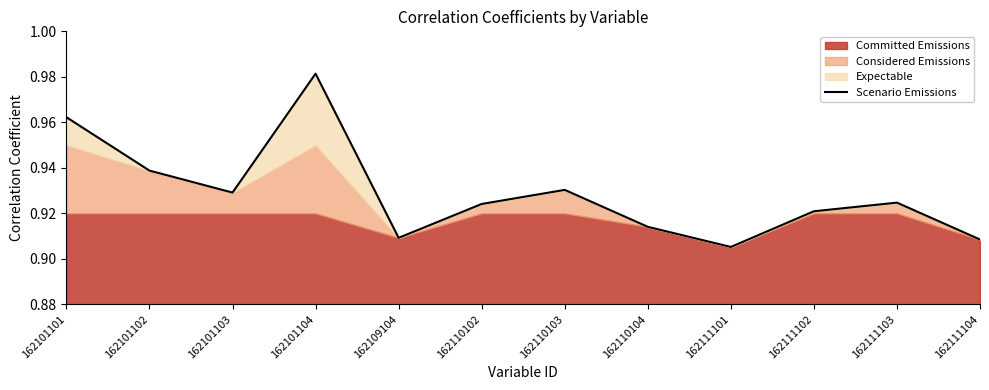

Where is the first local minimum?

162101103